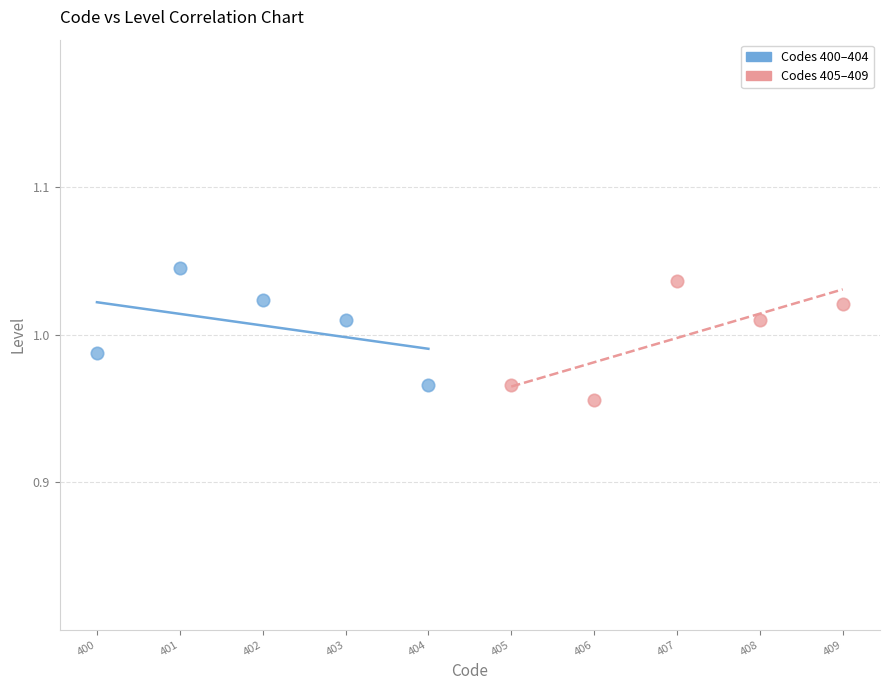

What are all the series names shown in the legend?

Codes 400–404, Codes 405–409